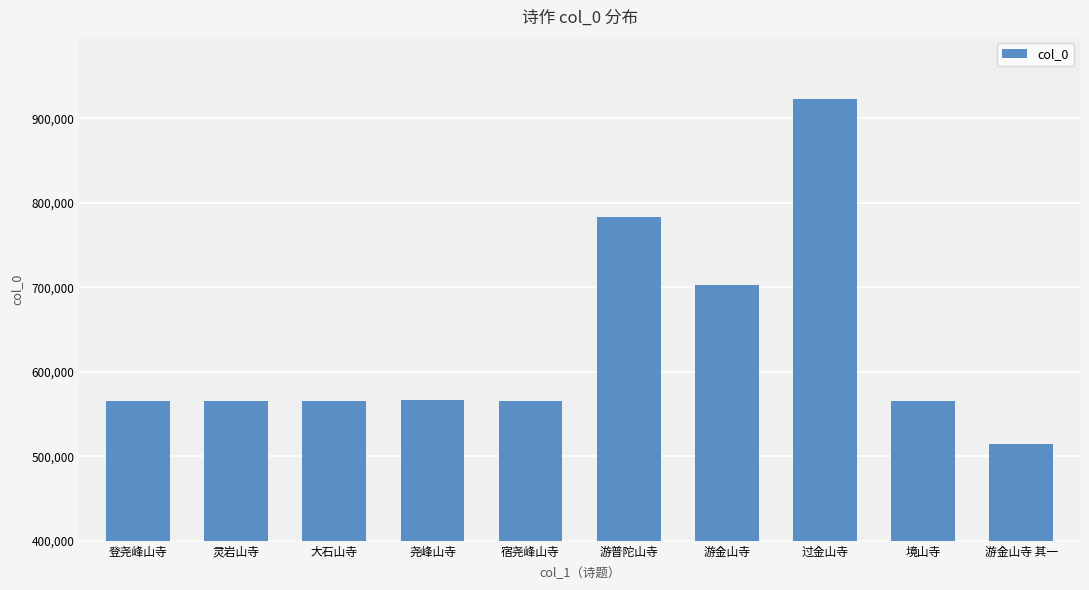

Between 过金山寺 and 境山寺, which is larger?

过金山寺